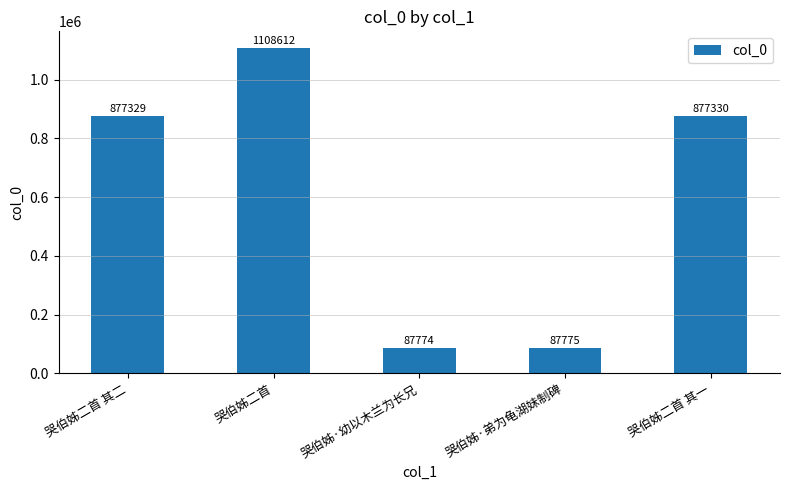

Reading left to right, extract all data points from this chart.

哭伯姊二首 其二=877329	哭伯姊二首=1108612	哭伯姊·幼以木兰为长兄=87774	哭伯姊·弟为龟湖妹制碑=87775	哭伯姊二首 其一=877330